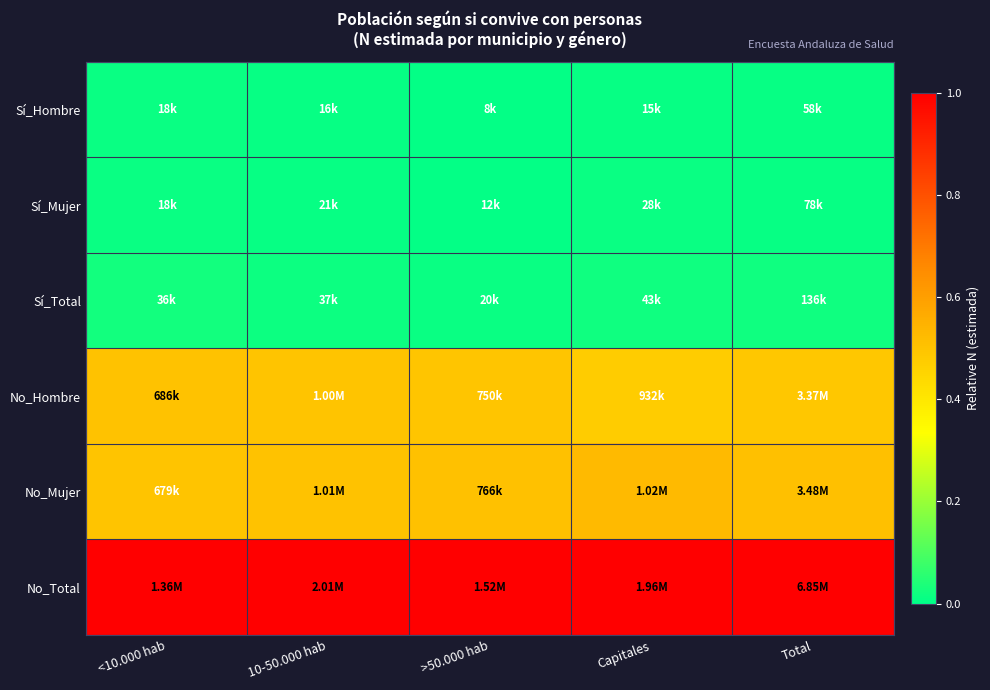

At how many categories does at least one series exceed 0?

5